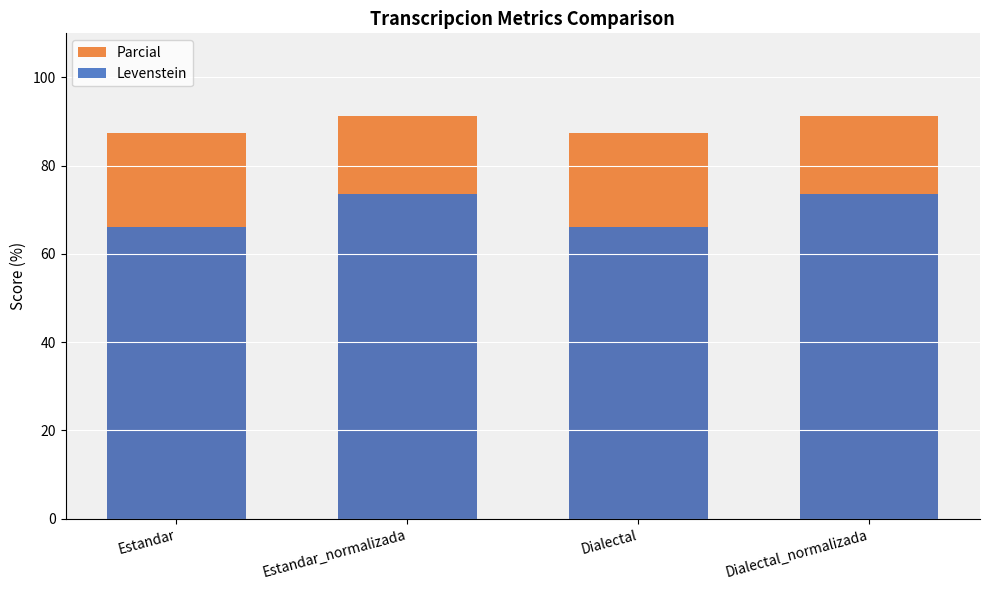

Does the chart contain stacked bars?

No